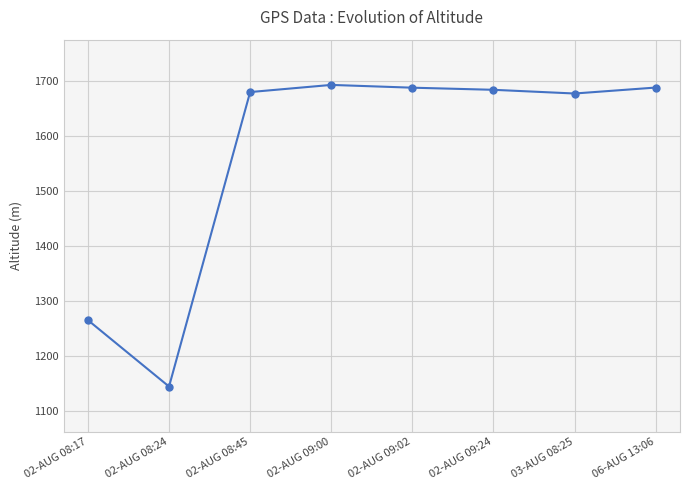

What is the average value?

1564.2